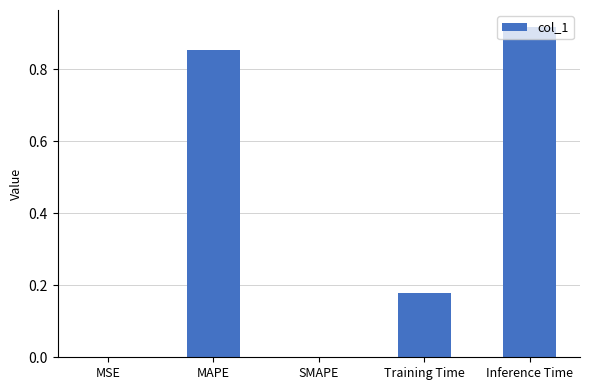

Are the bars grouped side by side (vs. stacked)?

No